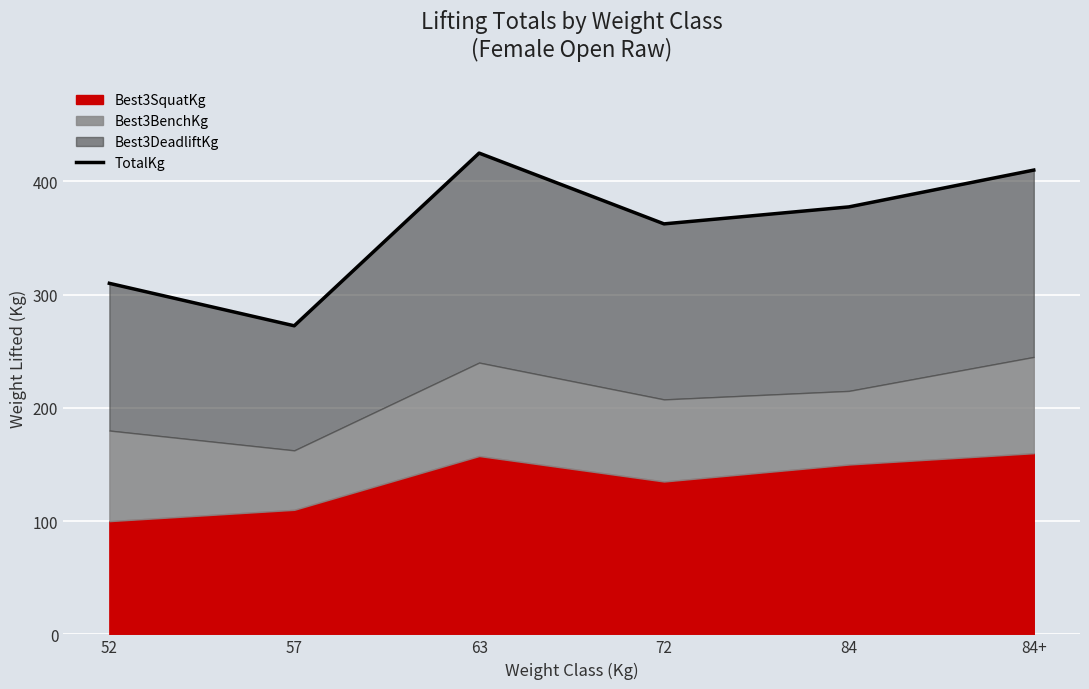

Between 72 and 52, which is larger?

72